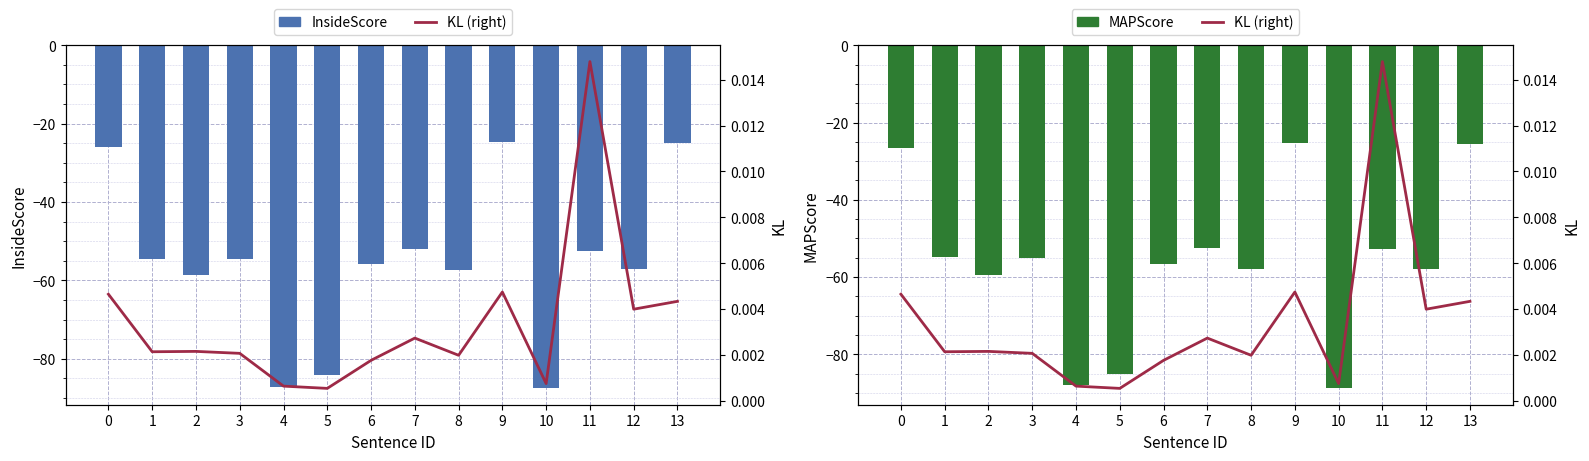

The KL (right) series shows 0.0 at 9. True or false?

True